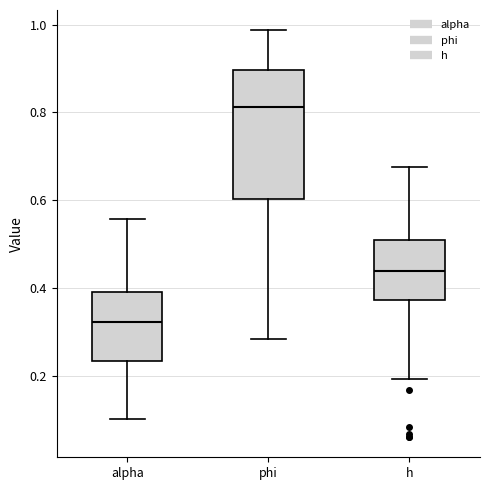

Reading left to right, transcribe this box plot: for each box, give where its median line is, the range the box spans, and where its two whiskers end, as read against the y-axis. The values are not printed on the chart, so give them approximately, as read against the axis.

alpha: median 0.32, box 0.24 to 0.40, whiskers 0.10 to 0.56
phi: median 0.82, box 0.60 to 0.90, whiskers 0.28 to 0.98
h: median 0.44, box 0.38 to 0.52, whiskers 0.20 to 0.68